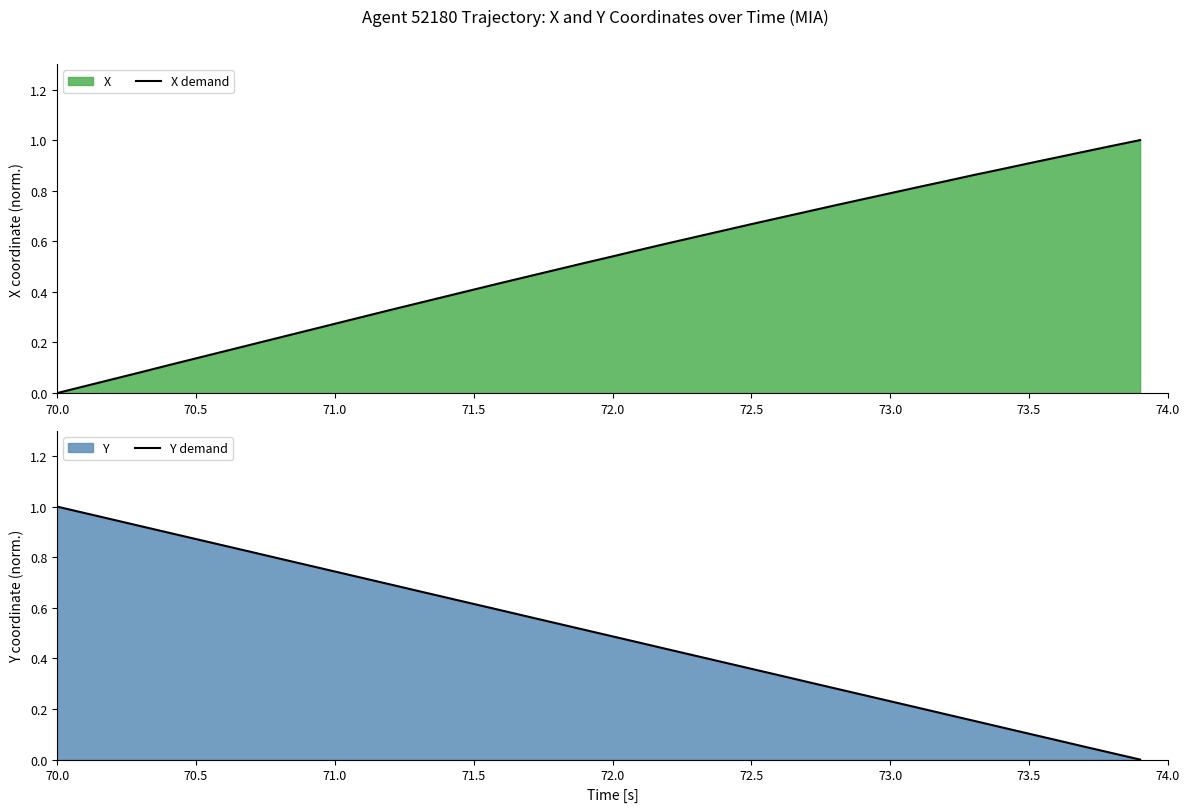

What is the total value across all series at 72.0?

1.0